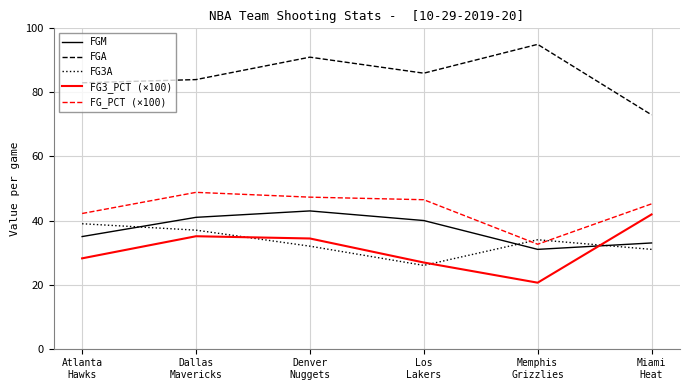

Which series has the largest total across all categories?

FGA